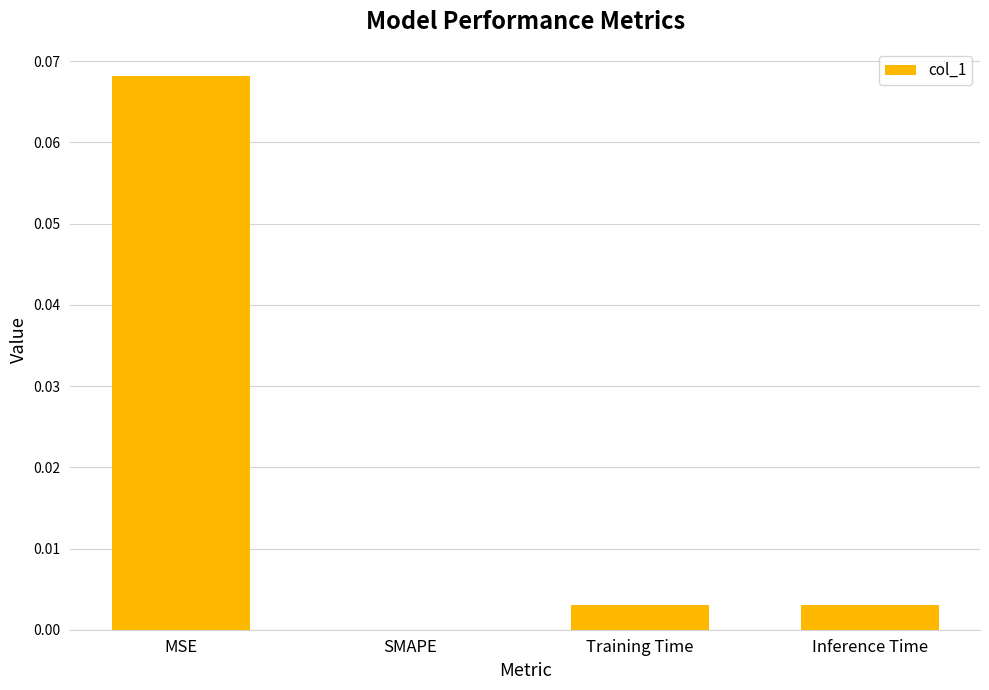

Which category has the highest value across all series?

MSE